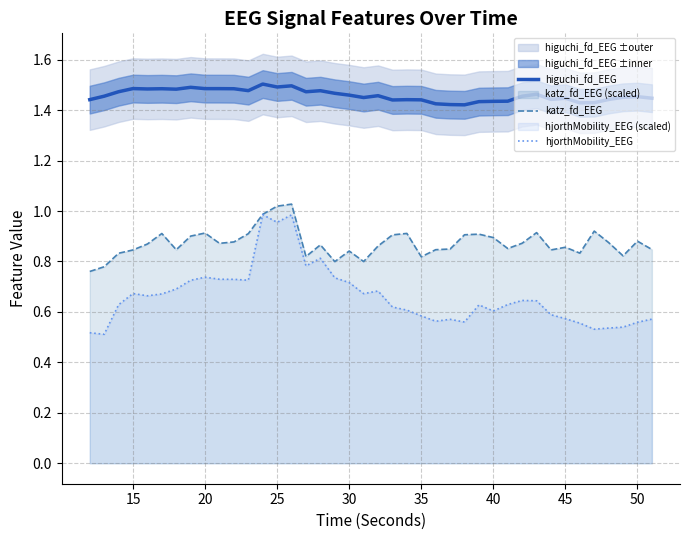

What is the difference between the second highest and minimum values in the higuchi_fd_EEG series?

0.1